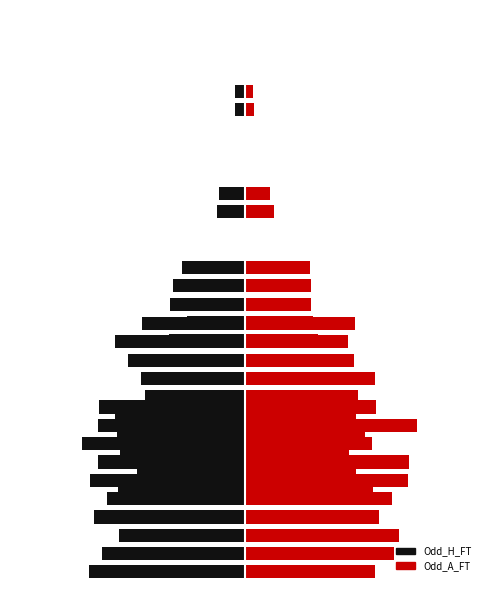

The Odd_H_FT series shows 2.4 at 1. True or false?

True